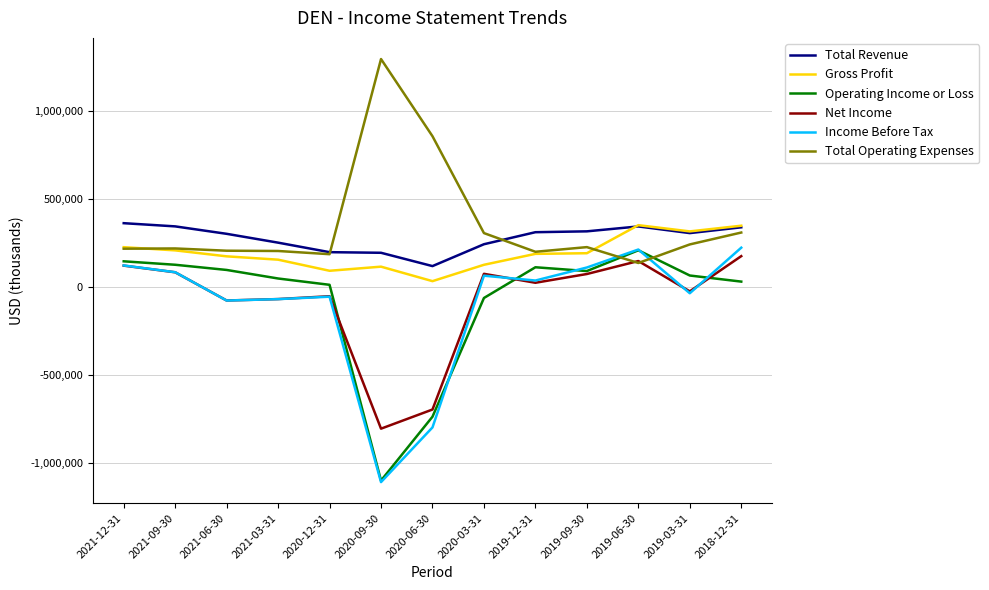

True or false: Gross Profit has a value of 37197 at 2021-03-31.

False